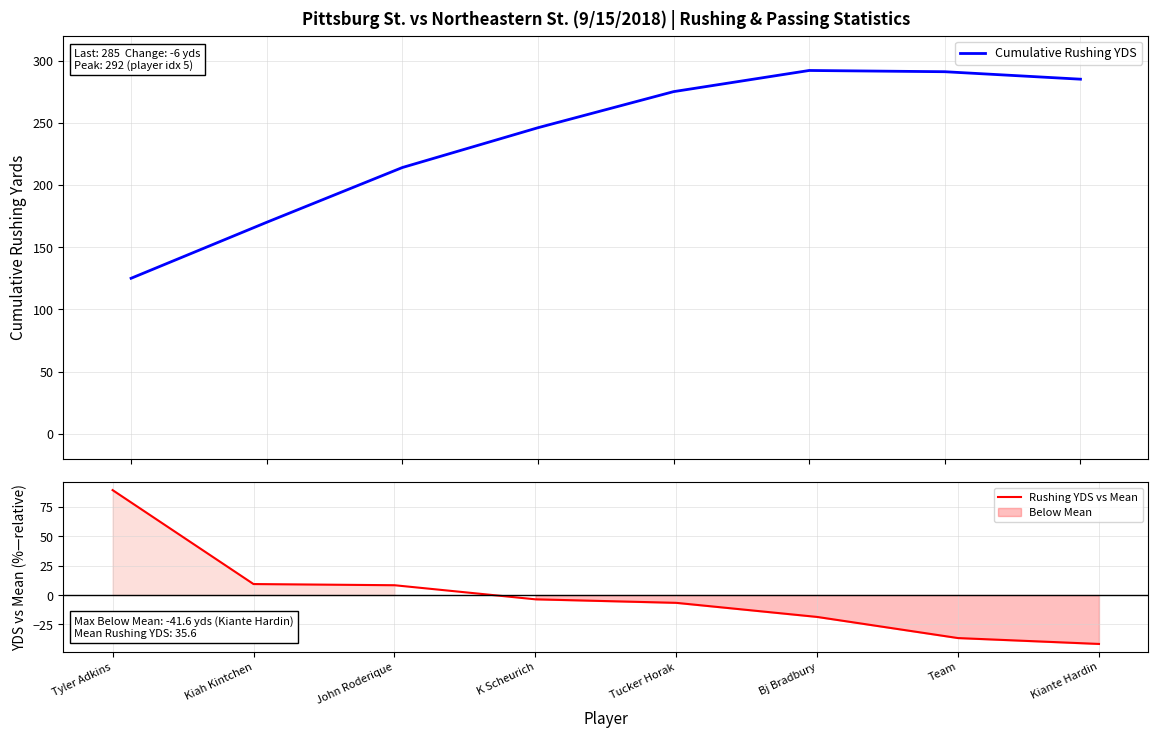

How many categories are shown in the chart?

8